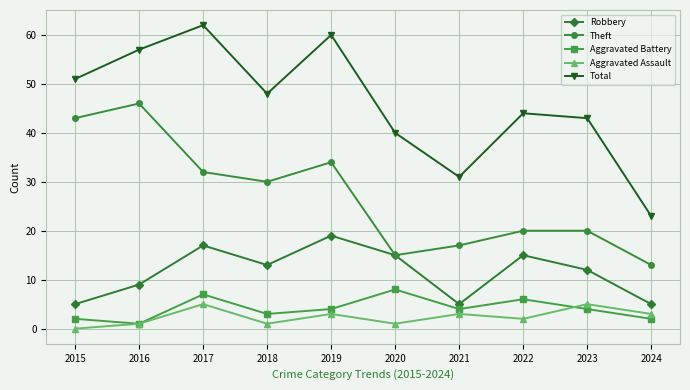

What is the difference between the maximum and second lowest values in the Theft series?

31